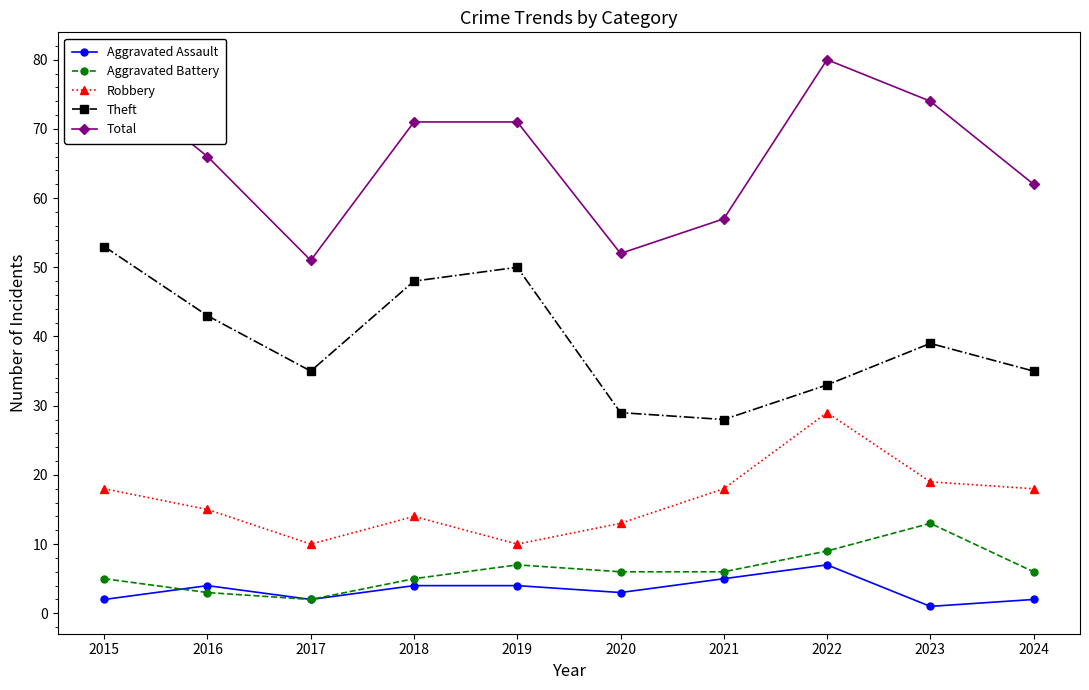

At which label is Robbery closest to 19?

2023